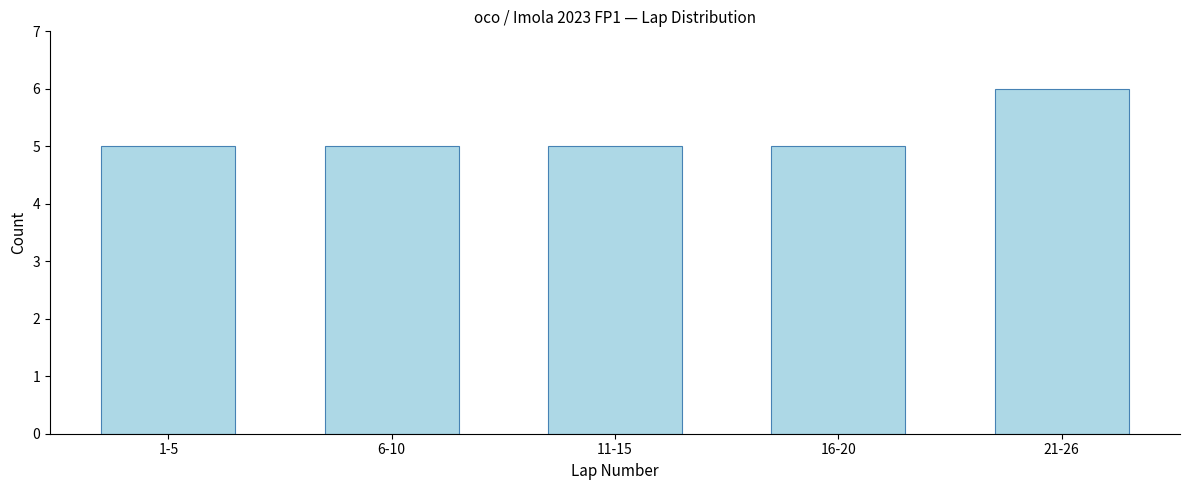

Reading left to right, extract all data points from this chart.

1-5=5	6-10=5	11-15=5	16-20=5	21-26=6